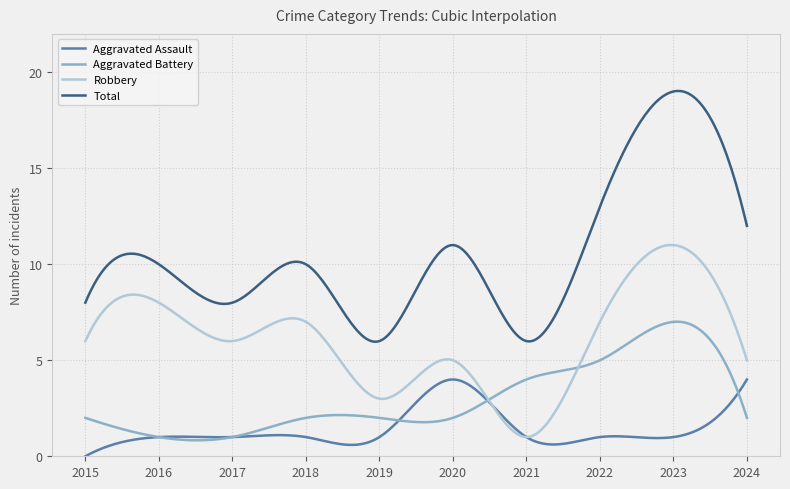

True or false: Total and Aggravated Battery intersect in this chart.

False